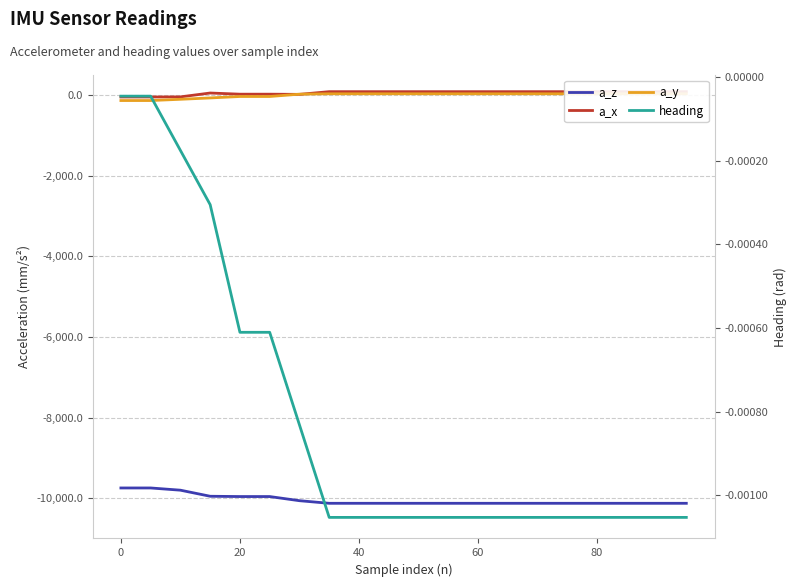

The value of a_x at 20 is -43.1. True or false?

True